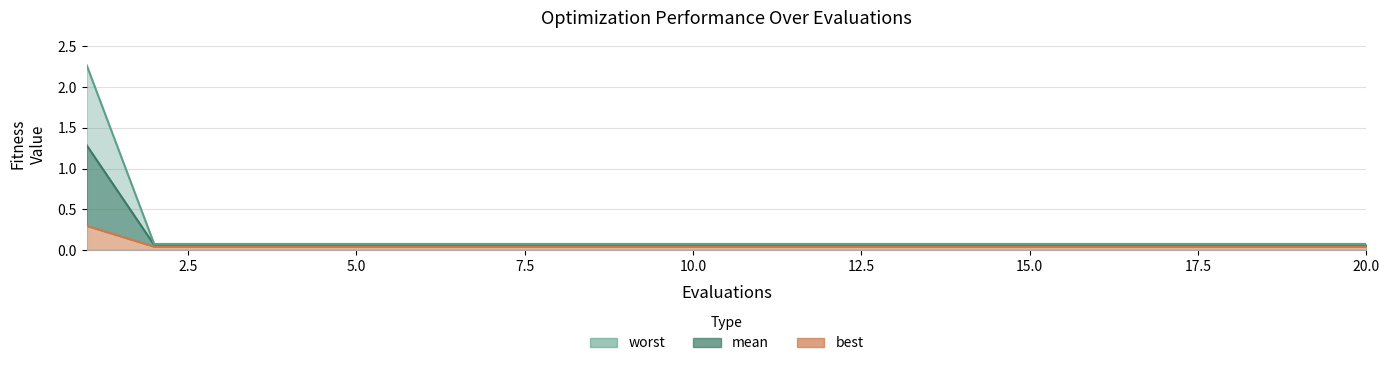

True or false: best and worst cross at least once.

False